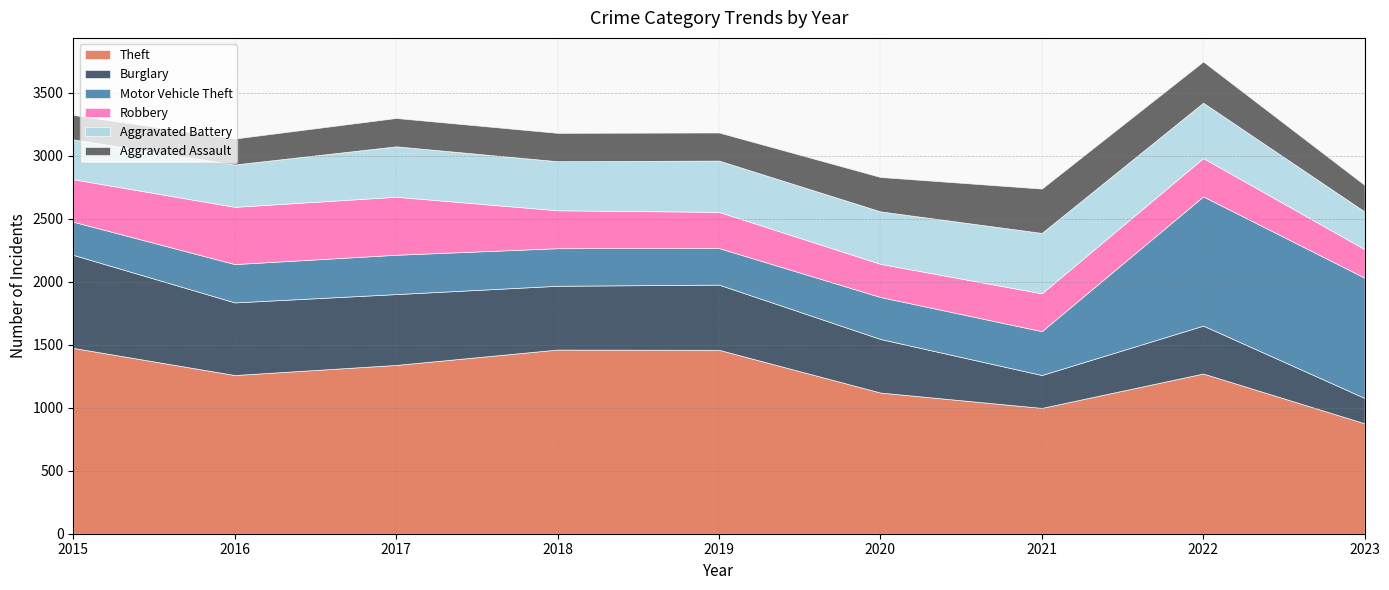

True or false: Aggravated Battery and Robbery cross at least once.

True